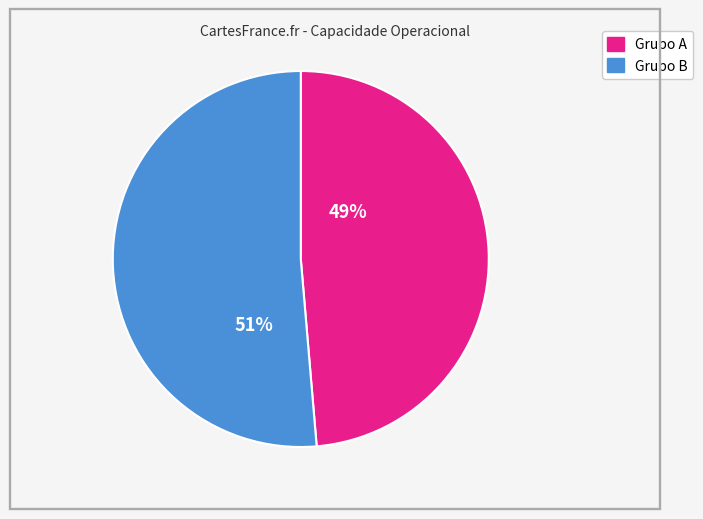

Is there a majority slice in this chart?

Yes